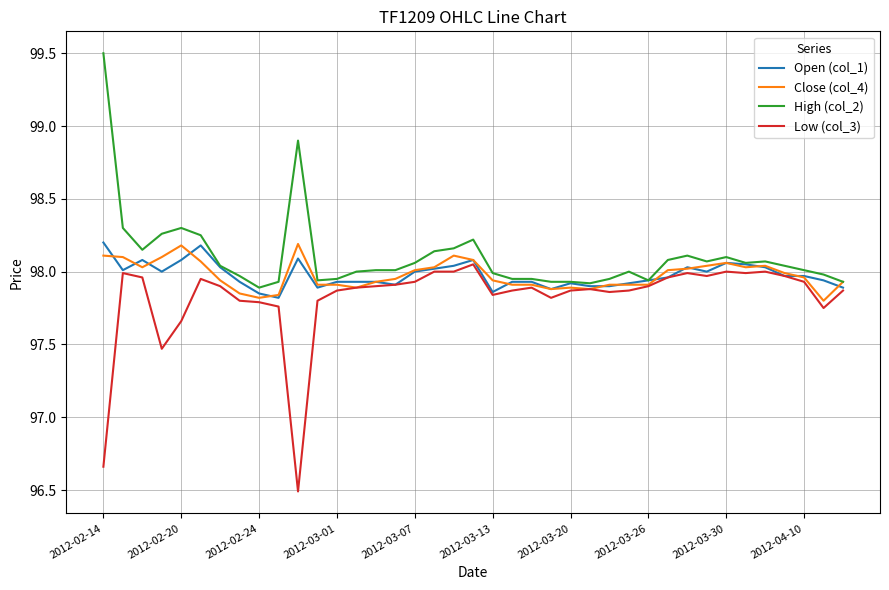

Which series has the widest spread of values?

High (col_2)